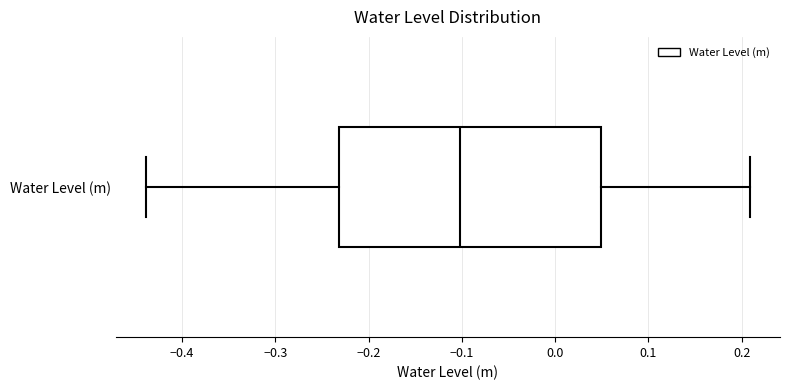

Read this box plot against the x-axis: the position of the median line, the range covered by the box, and the ends of both whiskers. The values are not printed on the chart, so give them approximately, as read against the axis.

median -0.10, box -0.23 to 0.05, whiskers -0.44 to 0.21